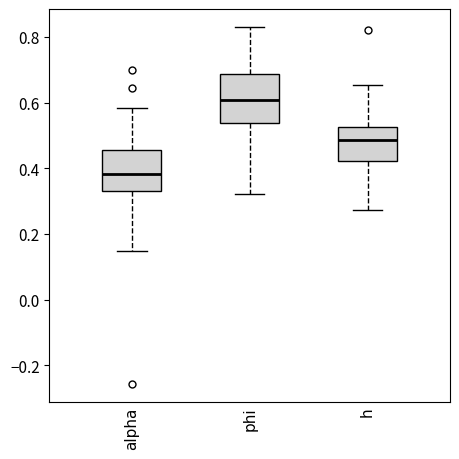

Reading left to right, transcribe this box plot: for each box, give where its median line is, the range the box spans, and where its two whiskers end, as read against the y-axis. The values are not printed on the chart, so give them approximately, as read against the axis.

alpha: median 0.38, box 0.34 to 0.46, whiskers 0.14 to 0.58
phi: median 0.60, box 0.54 to 0.68, whiskers 0.32 to 0.84
h: median 0.48, box 0.42 to 0.52, whiskers 0.28 to 0.66